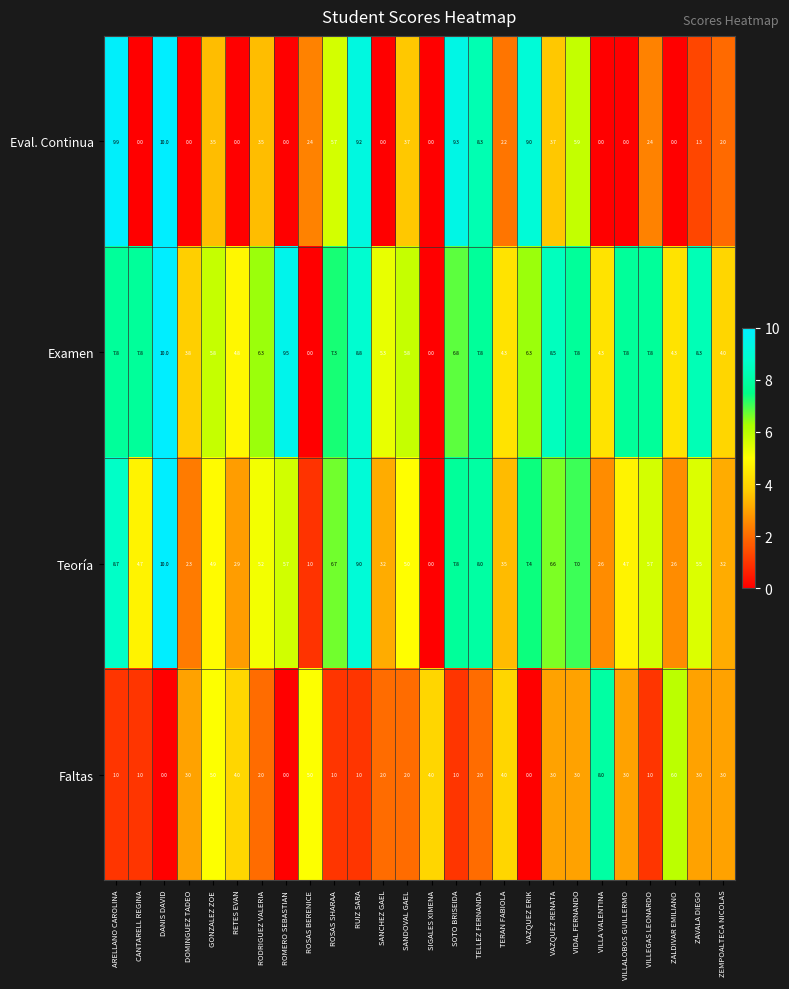

The value of Examen at SANDOVAL GAEL is 1.4. True or false?

False